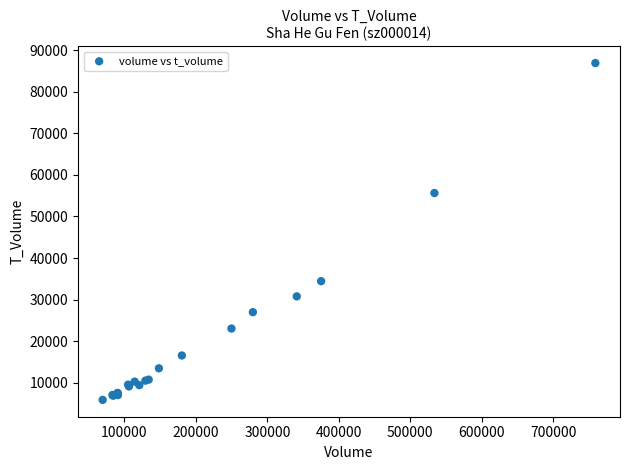

What Y value in the scatter plot is closest to 46393?

55646